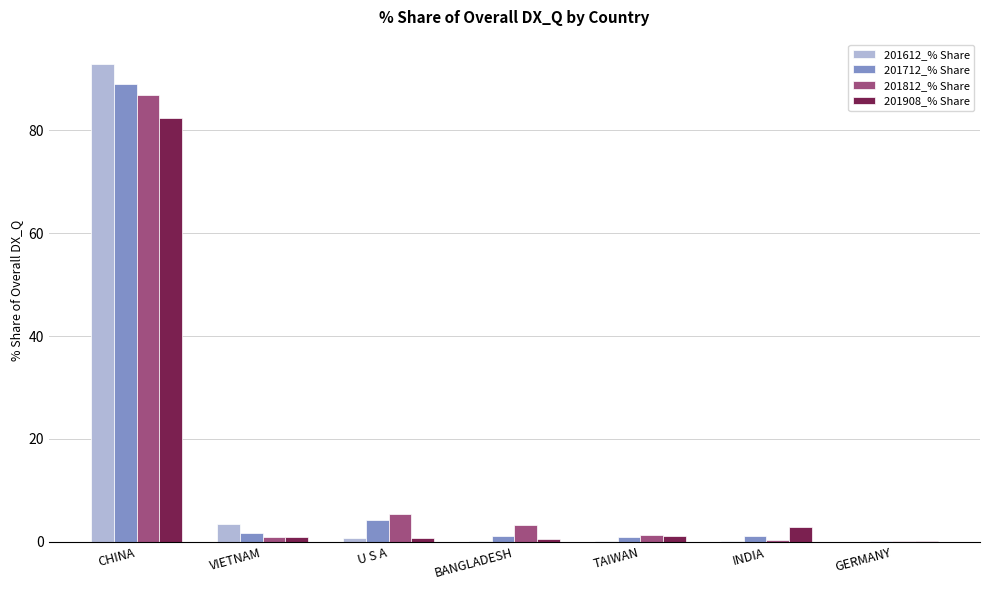

Which series has the largest range (max minus min)?

201612_% Share